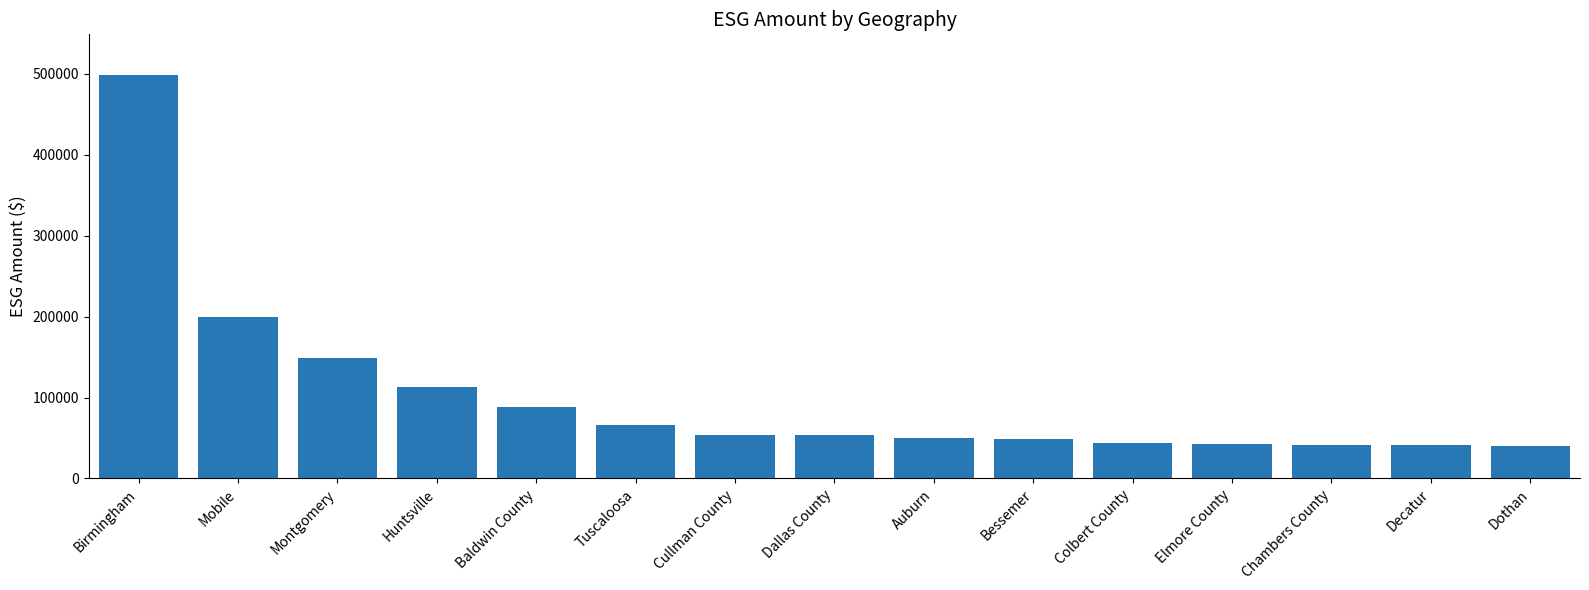

What is the sum of all values?

1528785